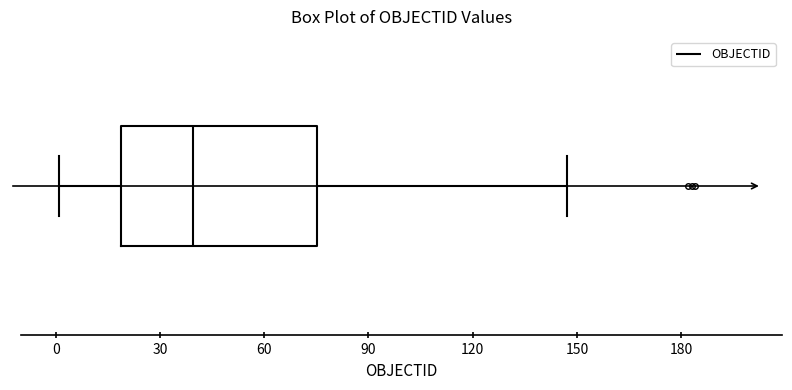

Transcribe this box plot: give where the median line is, the range the box spans, and where the two whiskers end, as read against the x-axis. The values are not printed on the chart, so give them approximately, as read against the axis.

median 40, box 20 to 75, whiskers 0 to 145